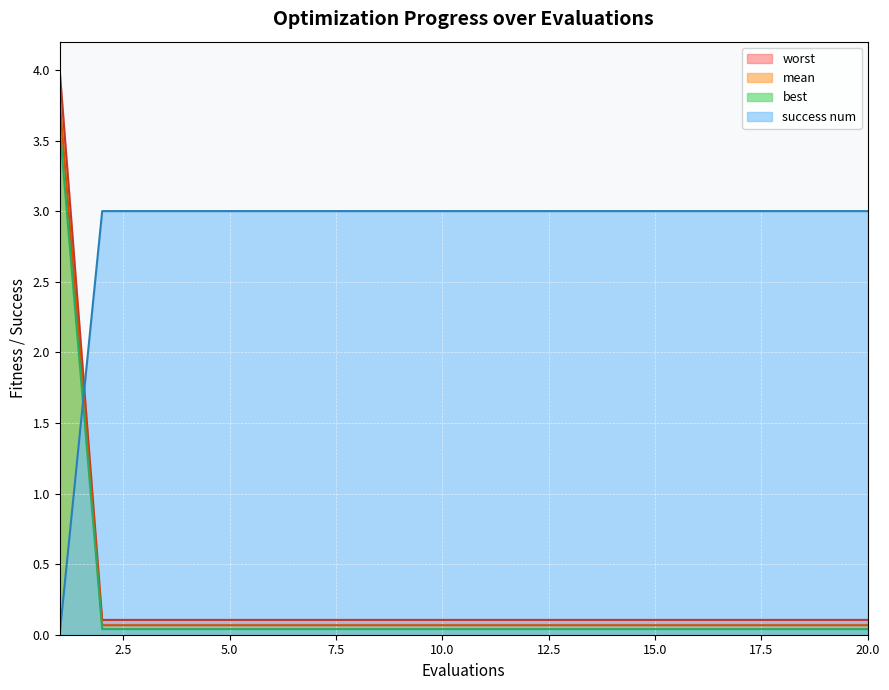

What is the lowest value of the worst series?

0.1